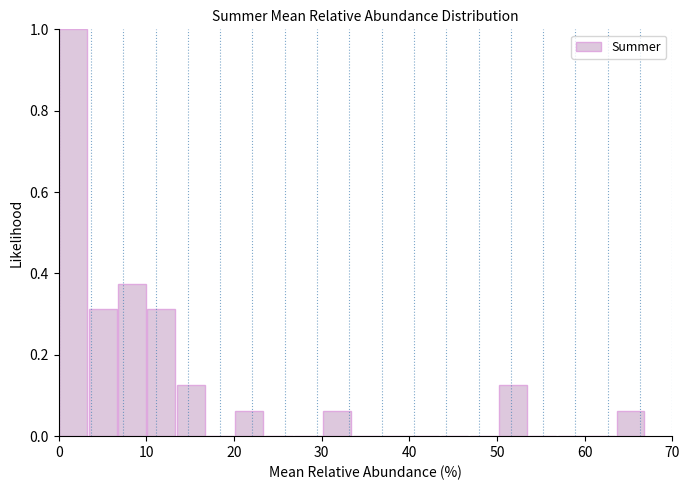

Around what value on the x-axis is the tallest bar? Give the approximate position of its centre, as read against the axis.

2